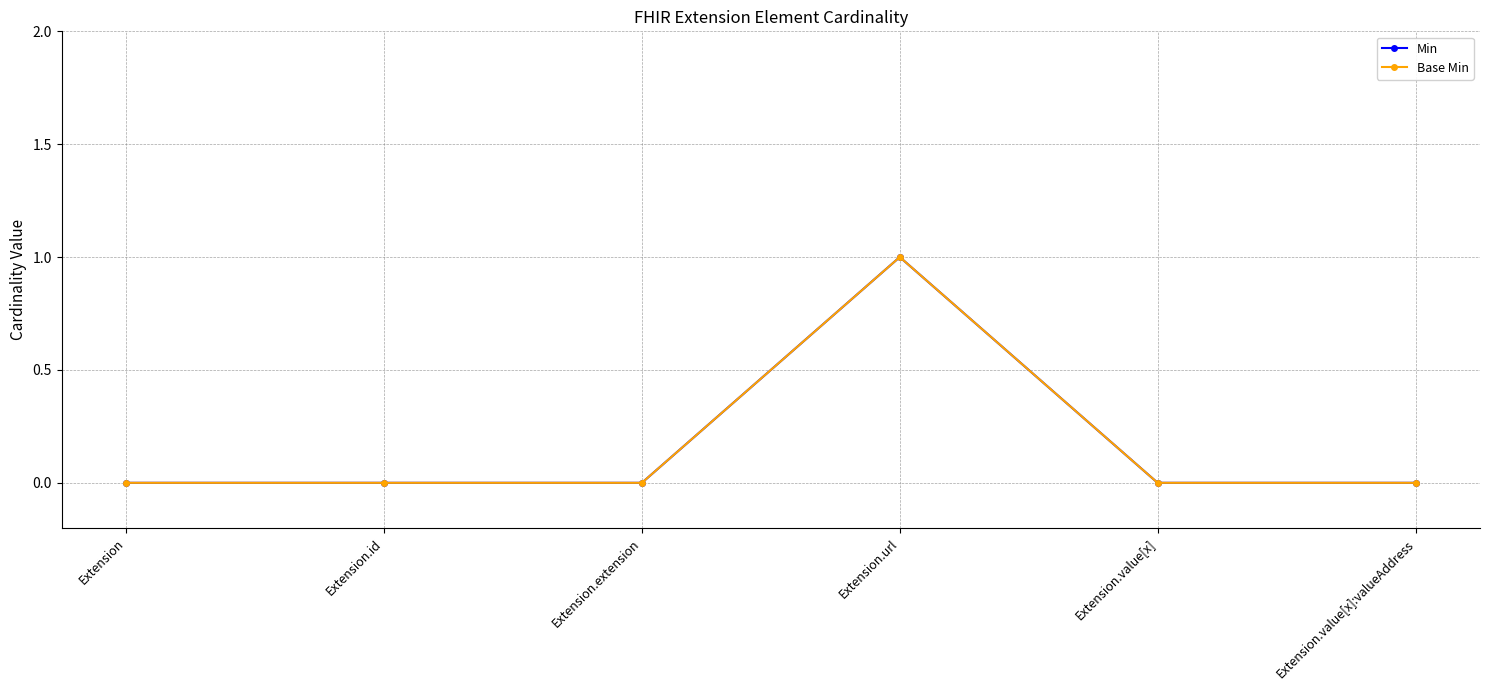

Between Extension.value[x]:valueAddress and Extension.value[x], which is larger?

Extension.value[x]:valueAddress